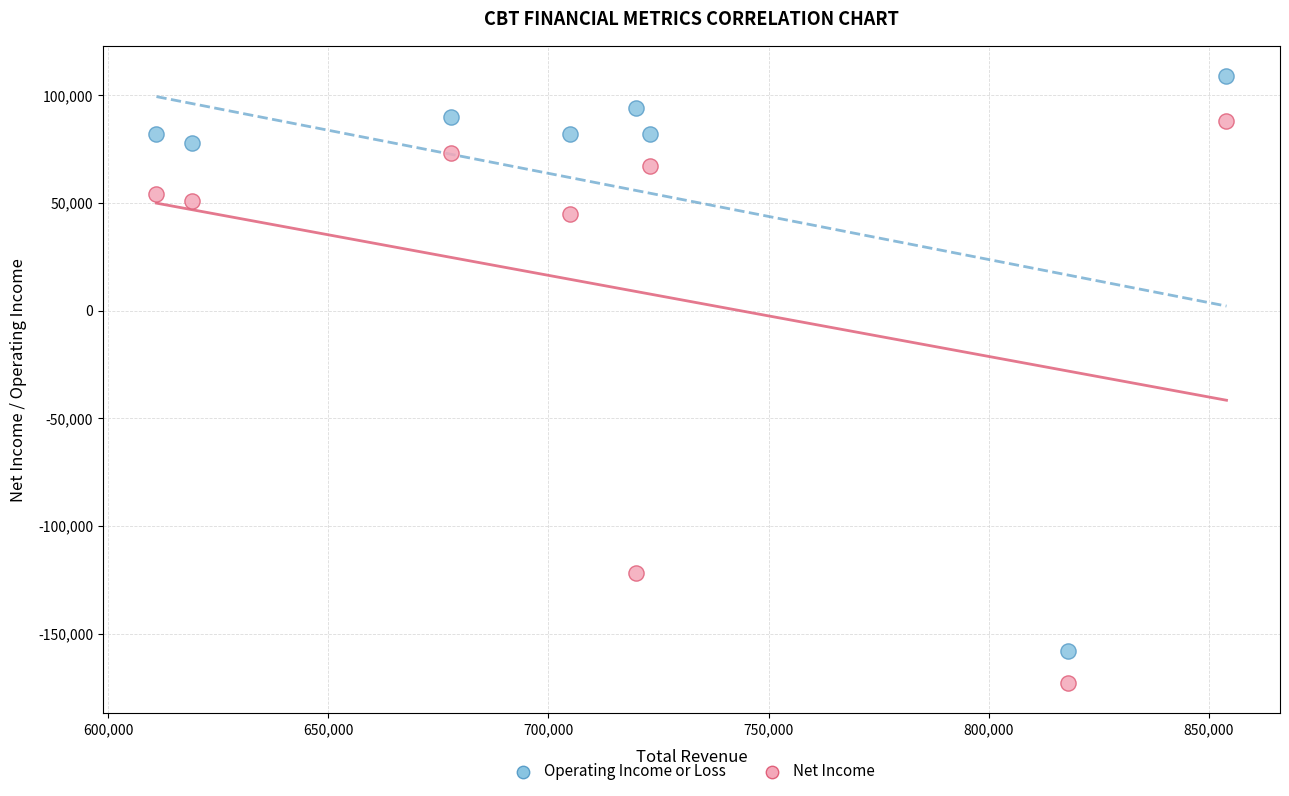

Which series has the largest Y range (max minus min)?

Operating Income or Loss